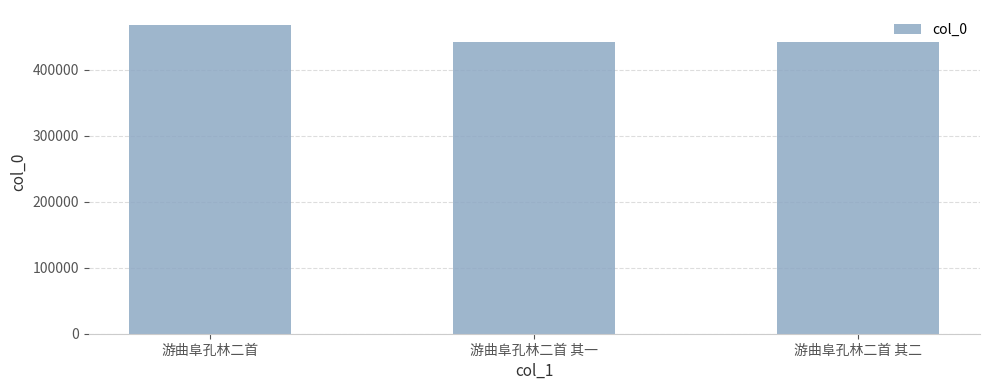

What is the average value?

451030